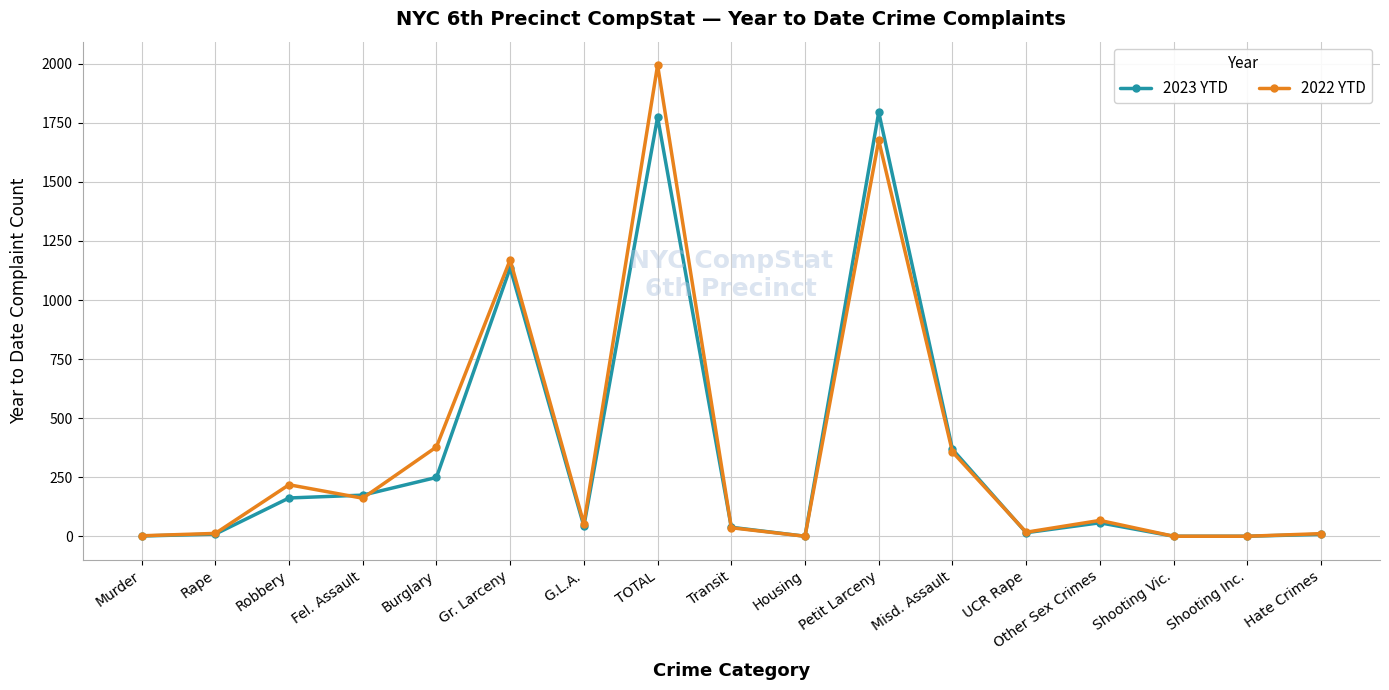

What is the maximum value for 2022 YTD?

1994